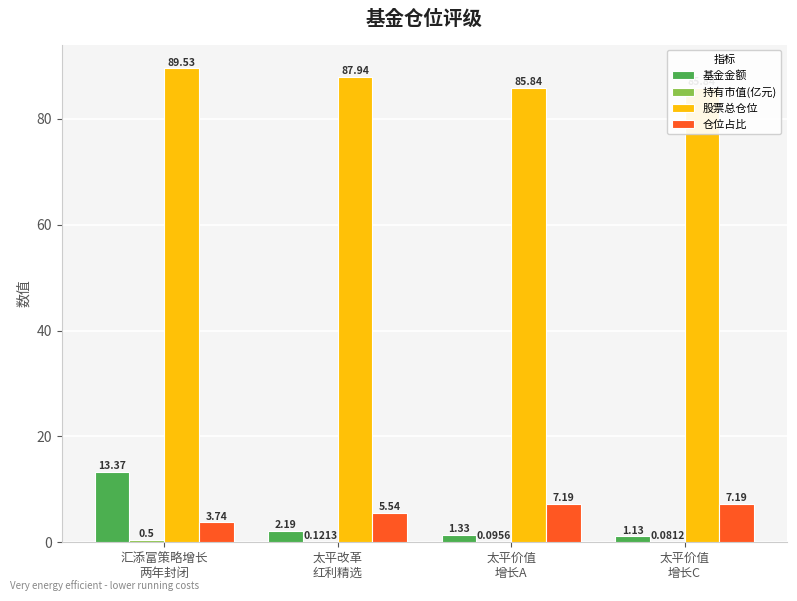

Does the chart contain stacked bars?

No